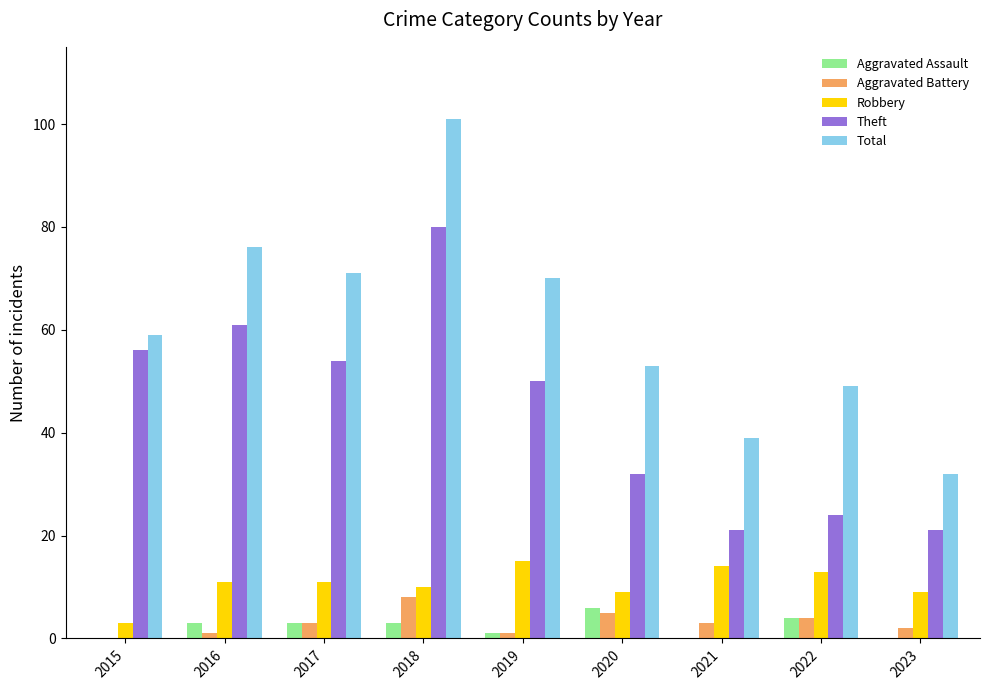

Are the bars grouped side by side (vs. stacked)?

Yes